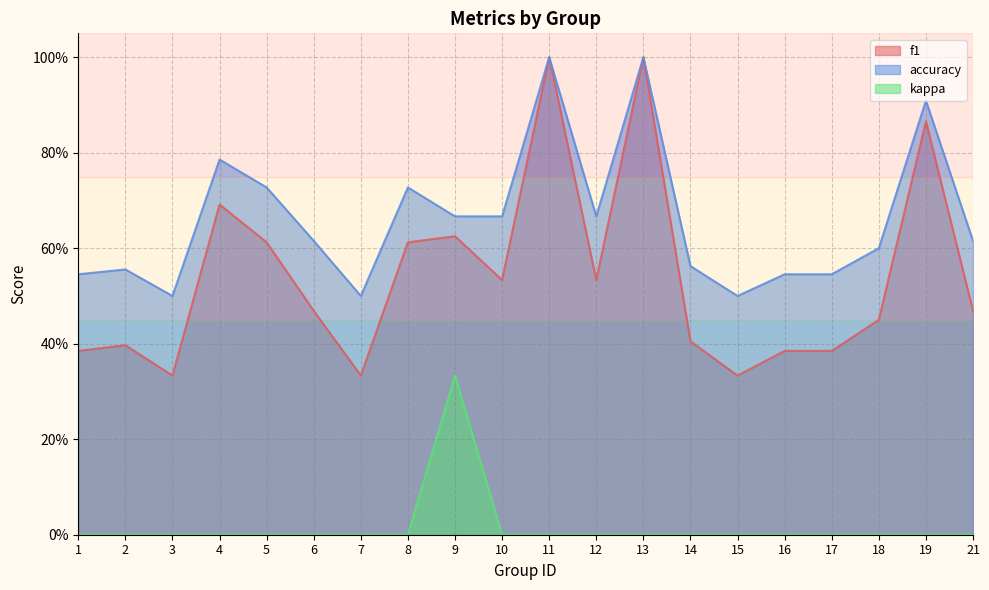

Between 7 and 17, which series saw the biggest shift?

f1